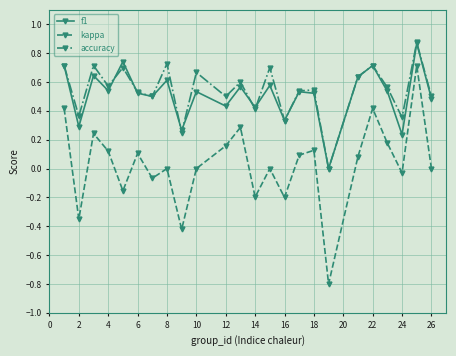

Is this an area chart (filled region under the line)?

No